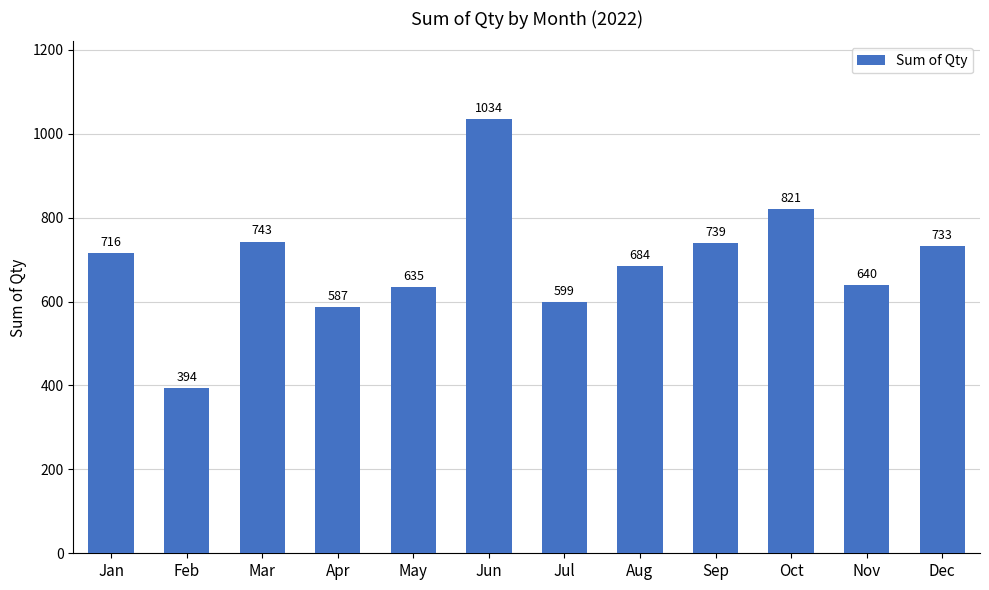

How many distinct data groups are displayed?

1